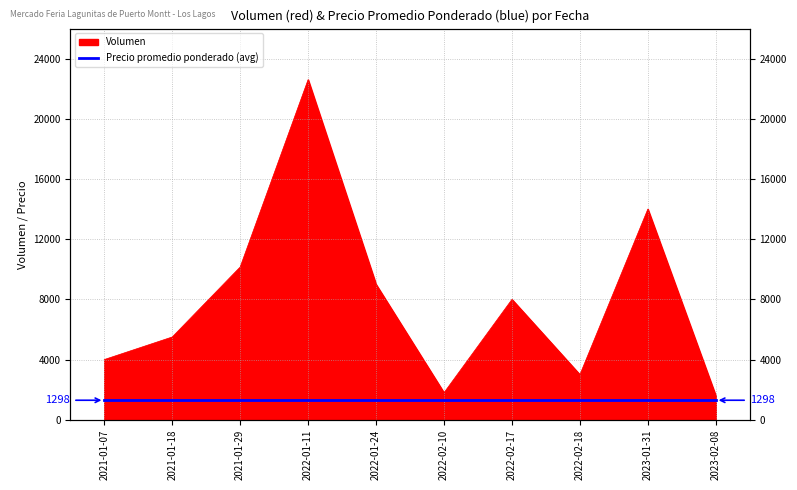

Reading left to right, list all the values displayed in this chart.

2021-01-07=4000	2021-01-18=5500	2021-01-29=10150	2022-01-11=22600	2022-01-24=9000	2022-02-10=1800	2022-02-17=8000	2022-02-18=3000	2023-01-31=14000	2023-02-08=1600